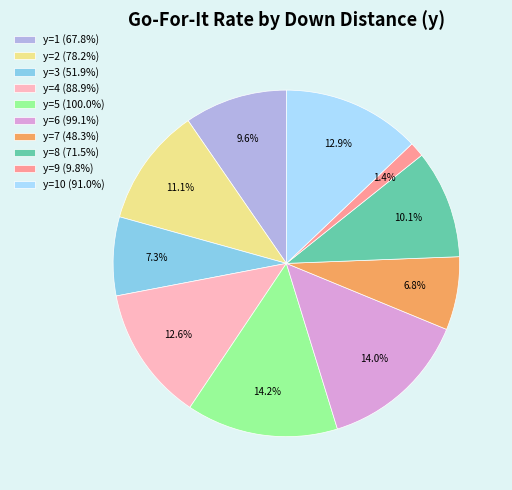

Is there any slice that represents more than half of the pie?

No